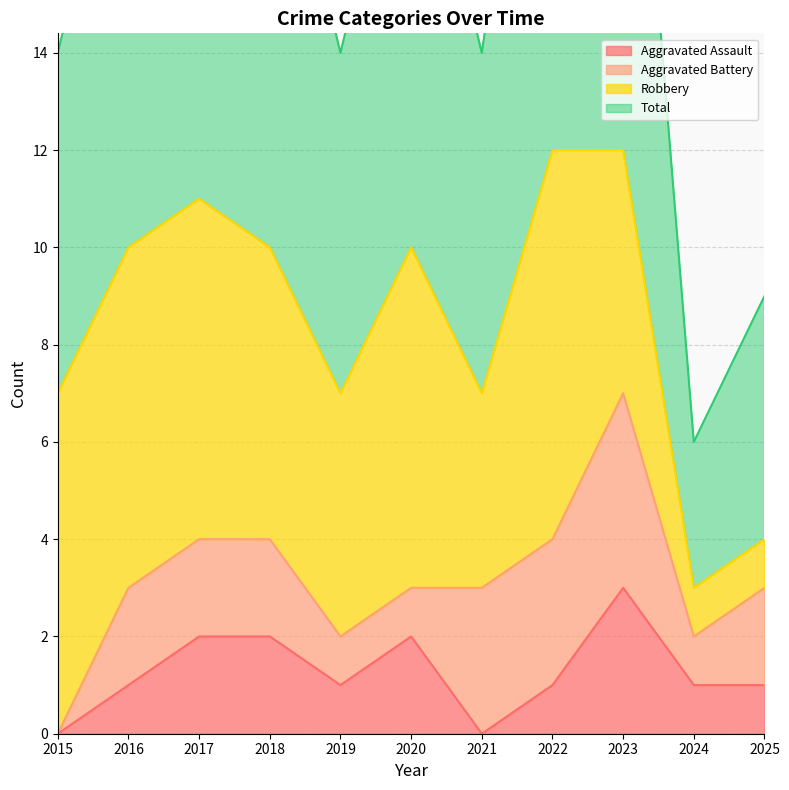

What is the difference between the maximum and minimum values in the Total series?

18